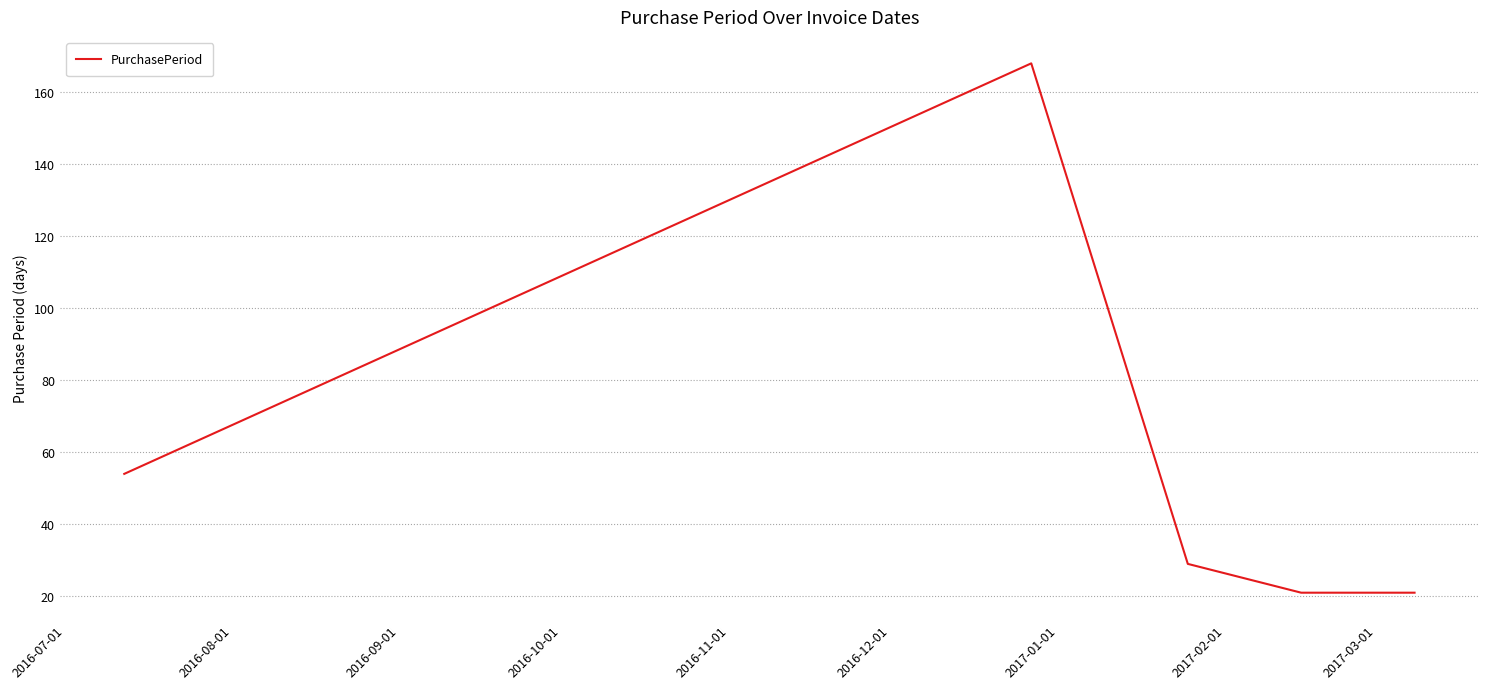

Does the chart display data point markers on the line(s)?

No